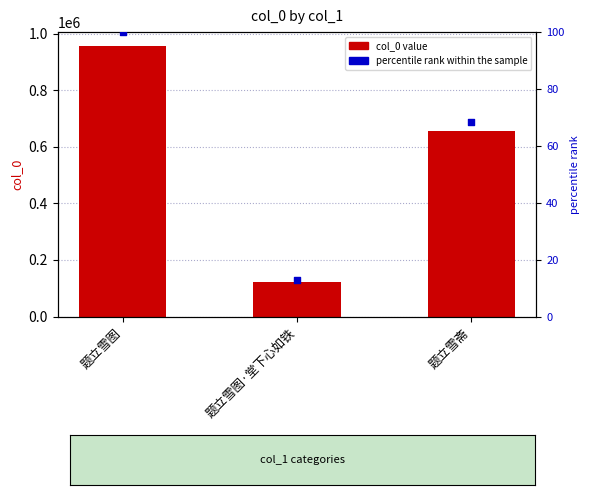

What are all the series names shown in the legend?

col_0, percentile rank within the sample